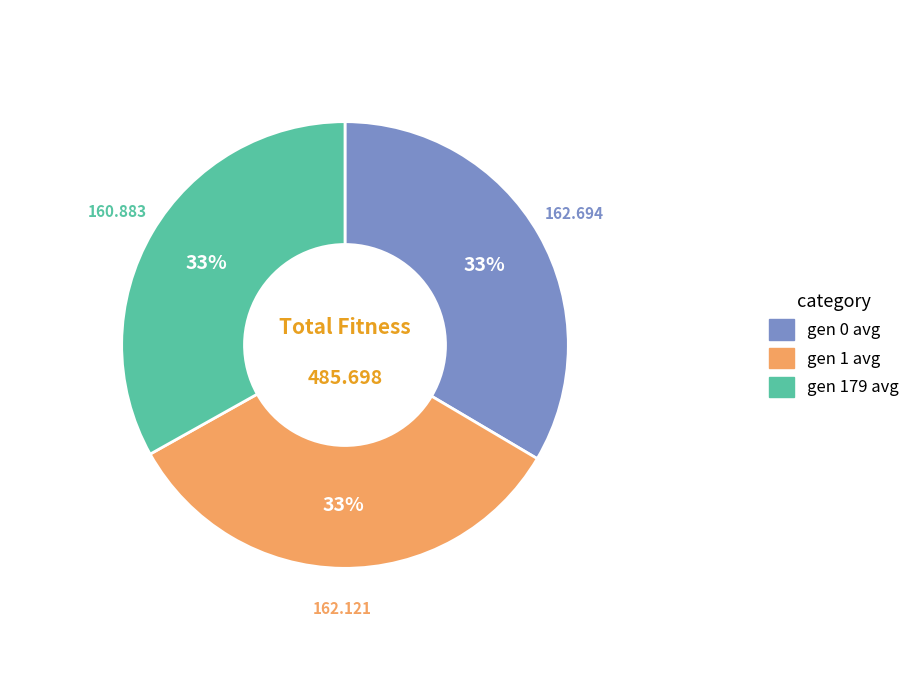

Is the sum of gen 1 avg and gen 0 avg greater than half?

Yes